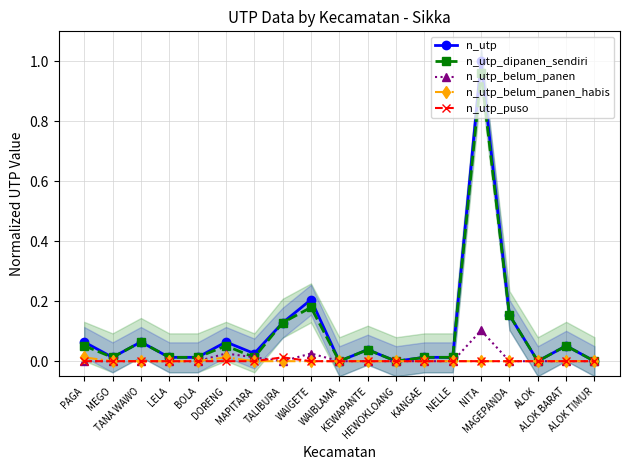

How many times do n_utp_belum_panen and n_utp_puso cross each other?

2